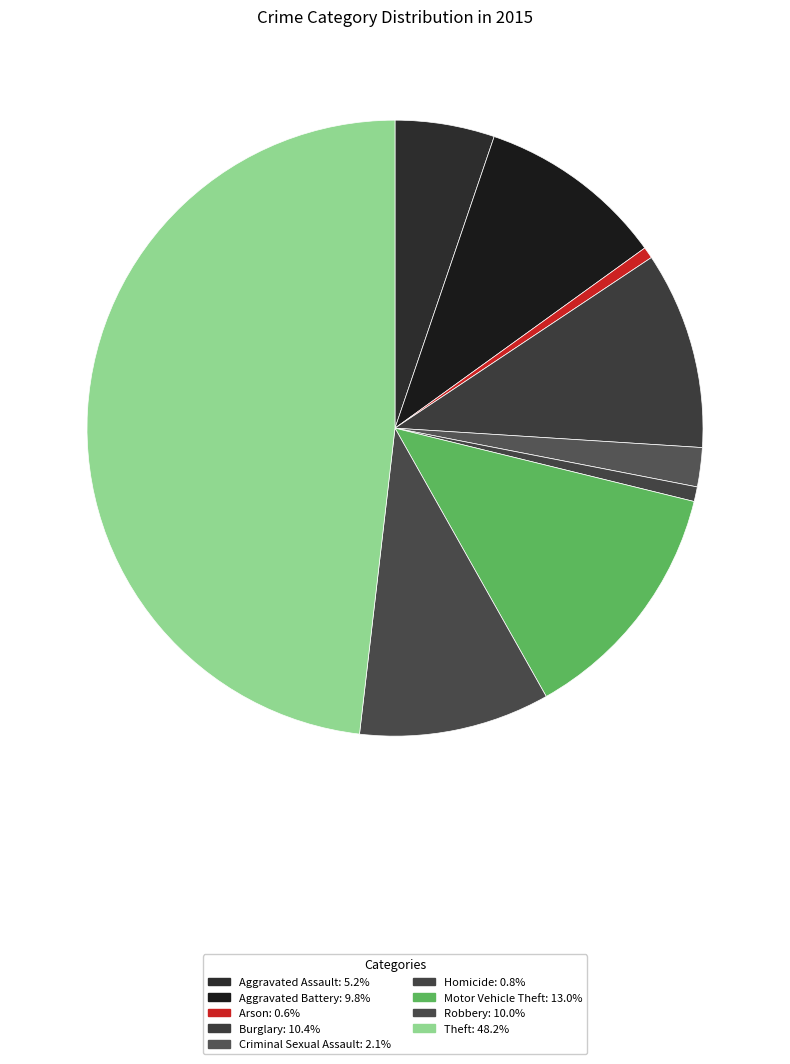

Which has a higher value, Criminal Sexual Assault or Aggravated Battery?

Aggravated Battery